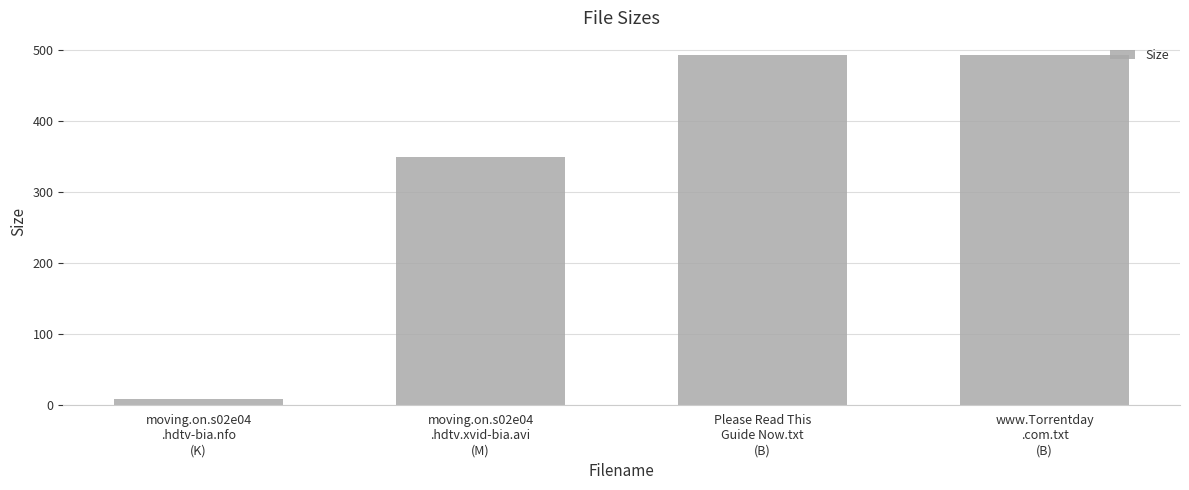

How many data points does each series have?

4